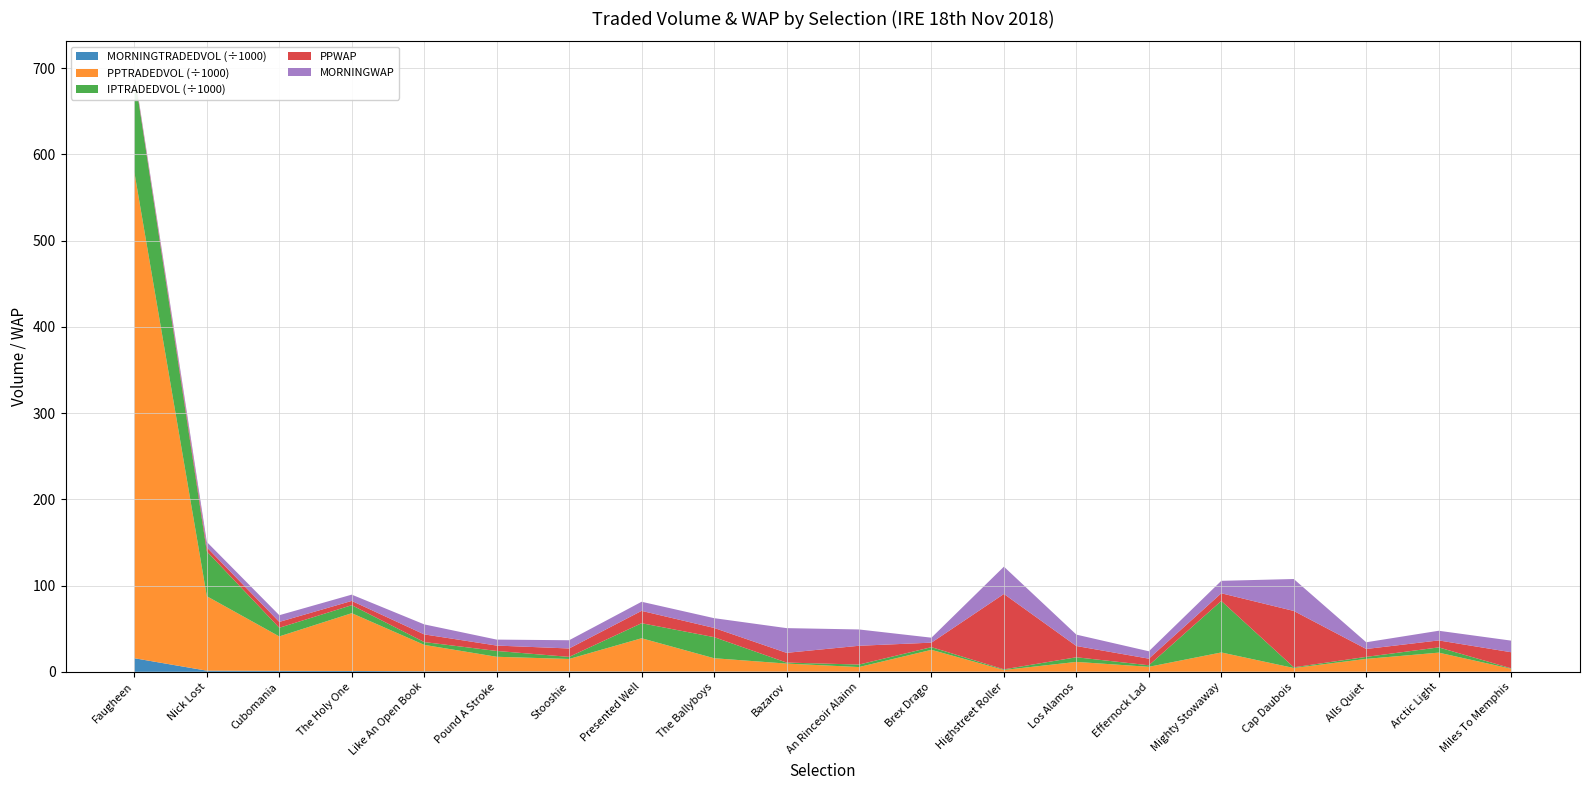

Reading right to left, extract all data points from this chart.

MORNINGTRADEDVOL: Miles To Memphis=87.2	Arctic Light=97.7	Alls Quiet=112.0	Cap Daubois=123.5	Mighty Stowaway=126.1	Effernock Lad=135.7	Los Alamos=145.8	Highstreet Roller=173.3	Brex Drago=194.8	An Rinceoir Alainn=211.3	Bazarov=268.6	The Ballyboys=286.0	Presented Well=329.9	Stooshie=463.6	Pound A Stroke=486.5	Like An Open Book=573.8	The Holy One=970.4	Cubomania=1098.1	Nick Lost=1304.1	Faugheen=15735.0
PPTRADEDVOL: Miles To Memphis=3433.0	Arctic Light=22123.5	Alls Quiet=14853.4	Cap Daubois=4277.7	Mighty Stowaway=22310.5	Effernock Lad=5655.5	Los Alamos=11326.2	Highstreet Roller=1950.9	Brex Drago=25275.4	An Rinceoir Alainn=5301.9	Bazarov=9256.0	The Ballyboys=15459.9	Presented Well=38568.7	Stooshie=14418.4	Pound A Stroke=16935.5	Like An Open Book=30655.1	The Holy One=66996.1	Cubomania=39919.7	Nick Lost=86333.1	Faugheen=563618.4
IPTRADEDVOL: Miles To Memphis=511.5	Arctic Light=6076.3	Alls Quiet=2349.2	Cap Daubois=812.1	Mighty Stowaway=59727.8	Effernock Lad=1779.0	Los Alamos=5378.2	Highstreet Roller=741.4	Brex Drago=3090.4	An Rinceoir Alainn=2884.4	Bazarov=1190.1	The Ballyboys=24443.0	Presented Well=17432.2	Stooshie=2412.3	Pound A Stroke=6743.0	Like An Open Book=3244.1	The Holy One=9285.6	Cubomania=10039.1	Nick Lost=51920.3	Faugheen=113898.3
PPWAP: Miles To Memphis=18.7	Arctic Light=8.1	Alls Quiet=9.1	Cap Daubois=65.4	Mighty Stowaway=8.9	Effernock Lad=7.6	Los Alamos=13.0	Highstreet Roller=87.4	Brex Drago=5.2	An Rinceoir Alainn=21.8	Bazarov=11.3	The Ballyboys=10.7	Presented Well=14.3	Stooshie=9.8	Pound A Stroke=6.2	Like An Open Book=8.9	The Holy One=4.9	Cubomania=6.8	Nick Lost=4.7	Faugheen=1.5
MORNINGWAP: Miles To Memphis=13.5	Arctic Light=11.2	Alls Quiet=7.8	Cap Daubois=37.0	Mighty Stowaway=14.4	Effernock Lad=8.6	Los Alamos=13.2	Highstreet Roller=31.7	Brex Drago=5.7	An Rinceoir Alainn=18.9	Bazarov=28.7	The Ballyboys=11.3	Presented Well=10.5	Stooshie=9.5	Pound A Stroke=6.9	Like An Open Book=11.6	The Holy One=7.3	Cubomania=7.8	Nick Lost=6.3	Faugheen=1.5